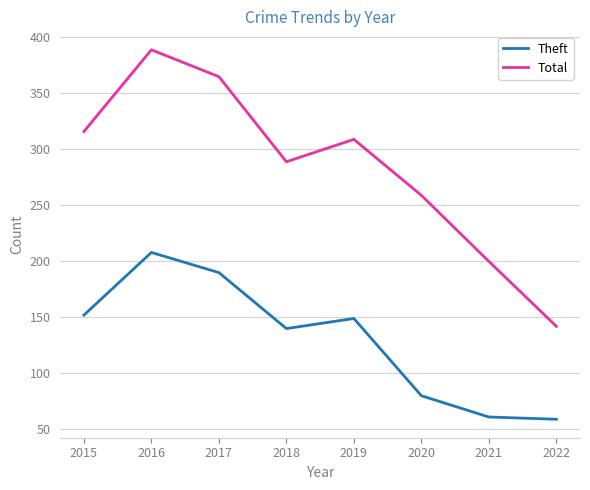

What are all the series names shown in the legend?

Theft, Total